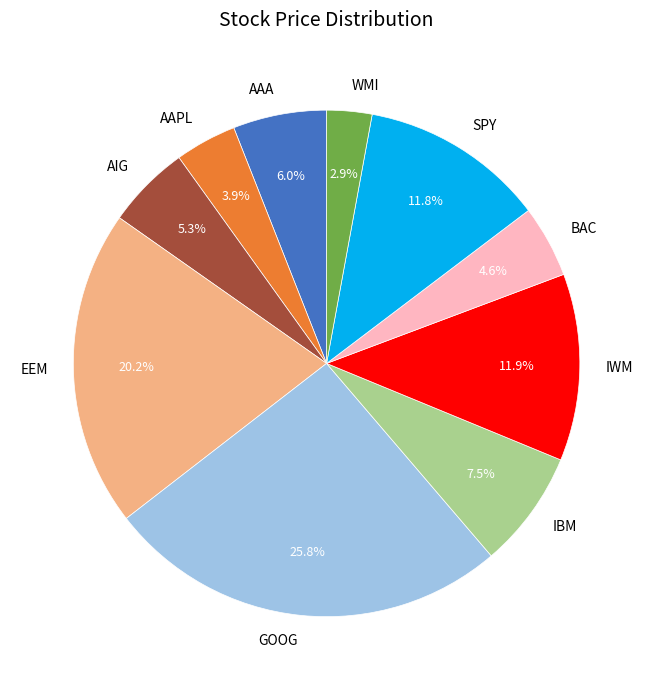

Which category has the biggest portion of the pie?

GOOG